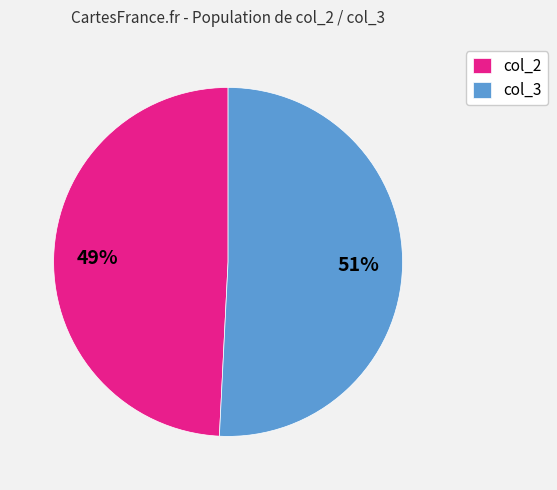

Which has a higher value, col_2 or col_3?

col_3